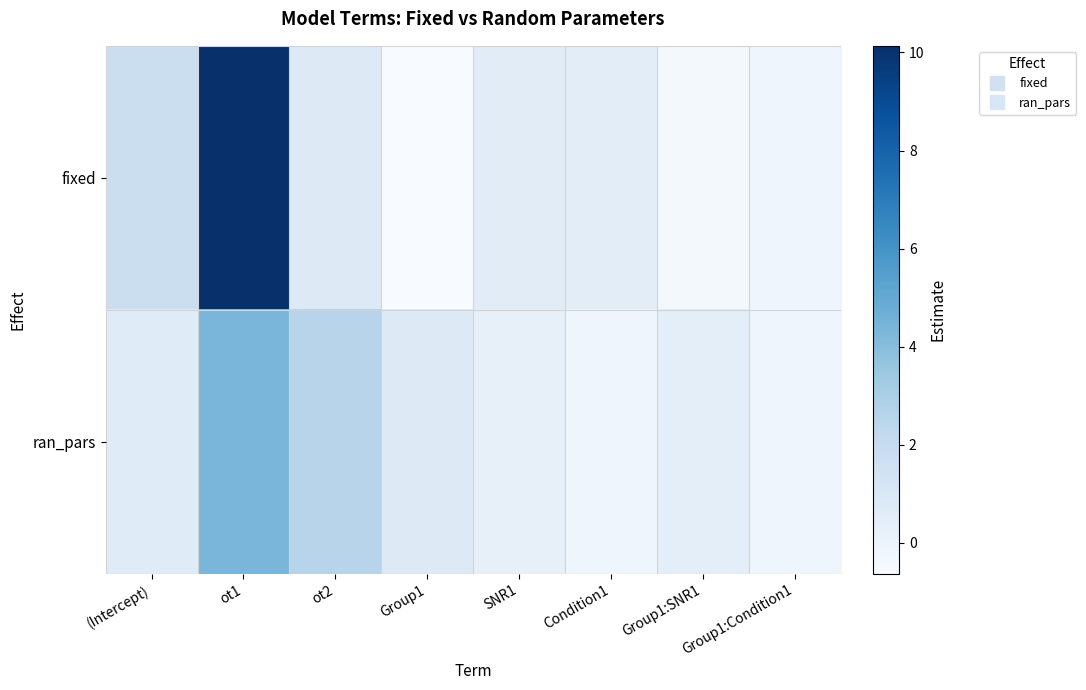

Rank the series by their maximum value, from highest to lowest.

fixed, ran_pars